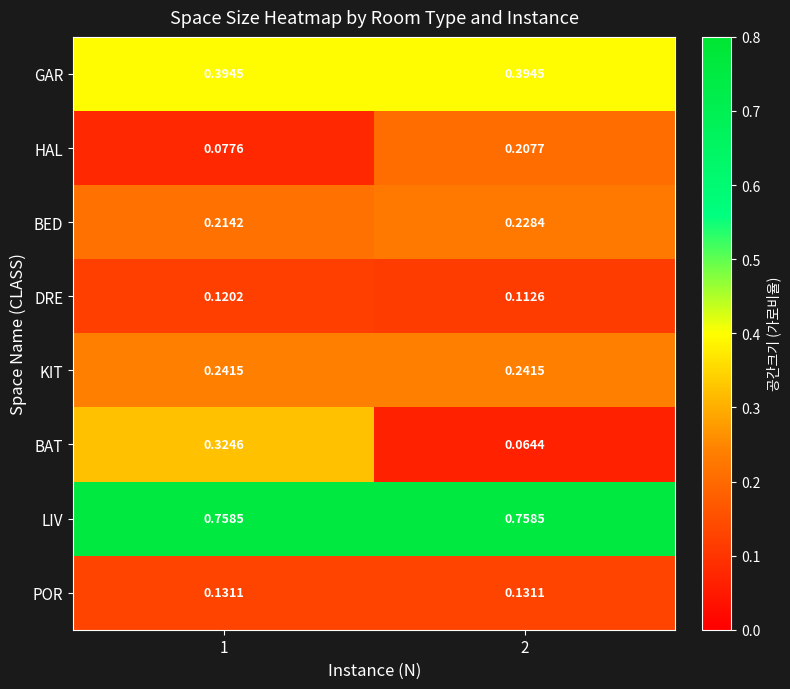

Rank the series at 1 from lowest to highest value.

HAL, DRE, POR, BED, KIT, BAT, GAR, LIV